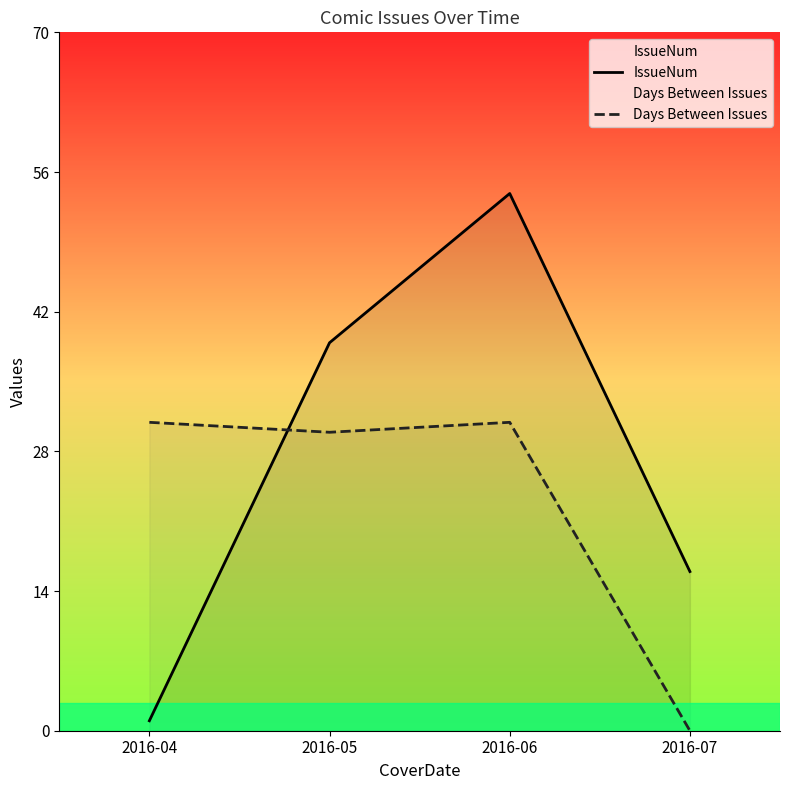

What are all the series names shown in the legend?

IssueNum, Days Between Issues